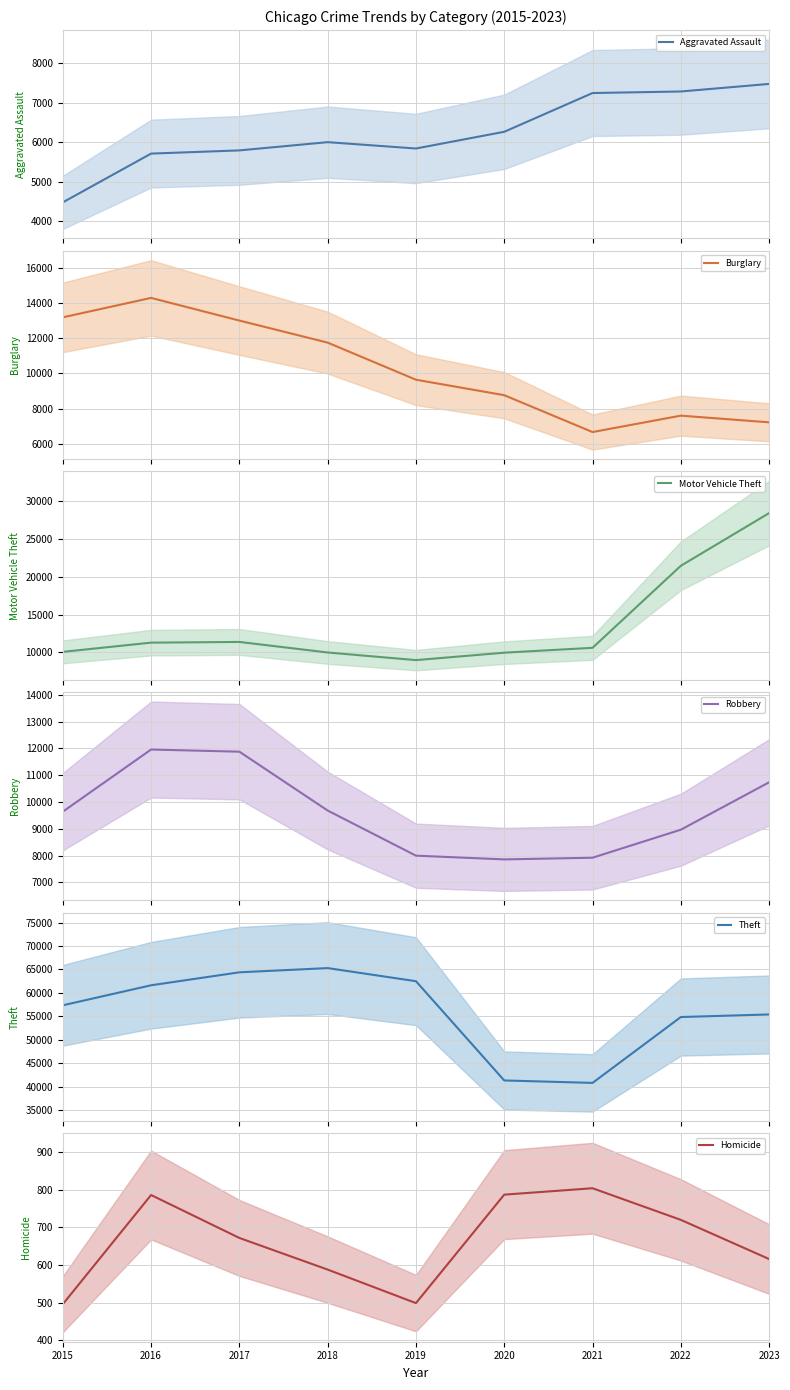

What is the difference between the highest and lowest values at 2020?

40539